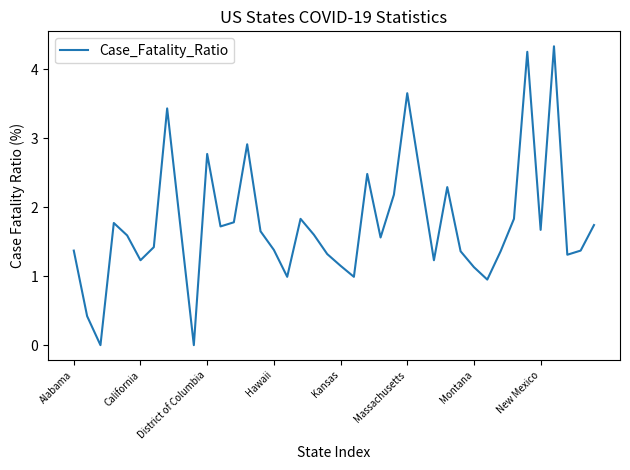

How many lines are shown in the chart?

1